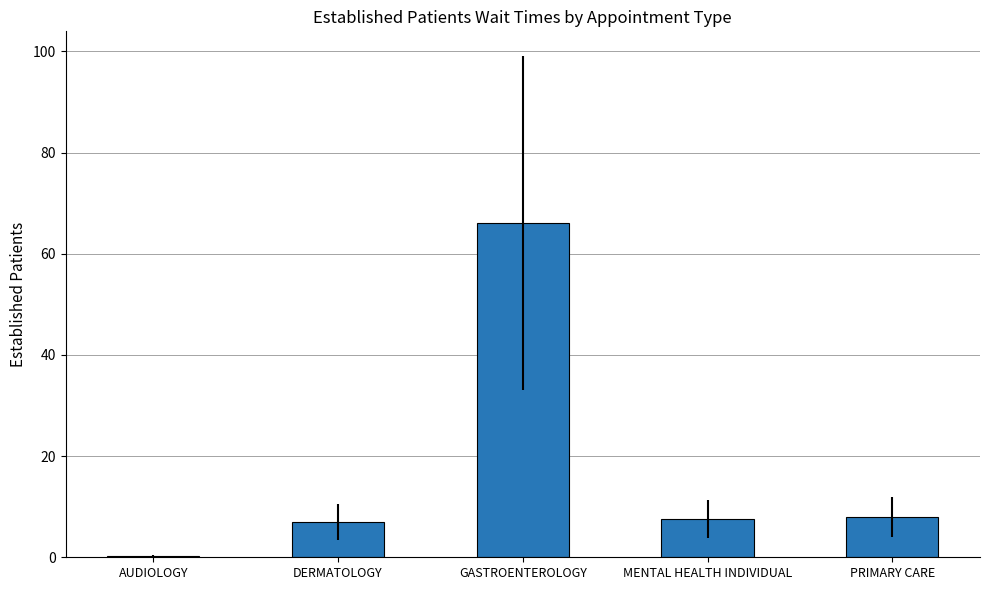

What is the greatest value displayed?

66.0